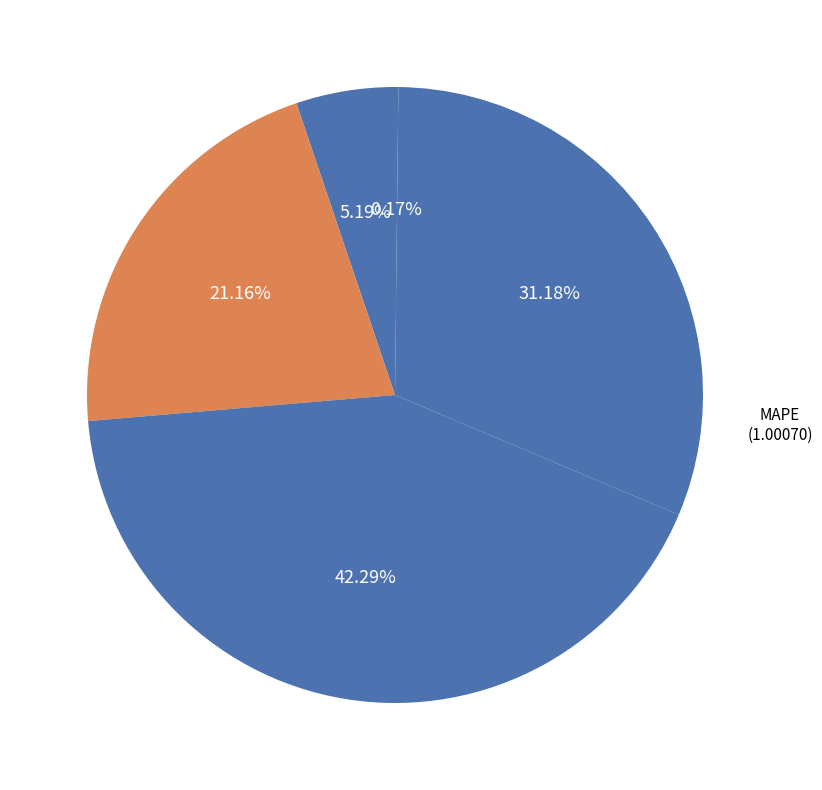

Does Training Time account for over 50% of the chart?

No